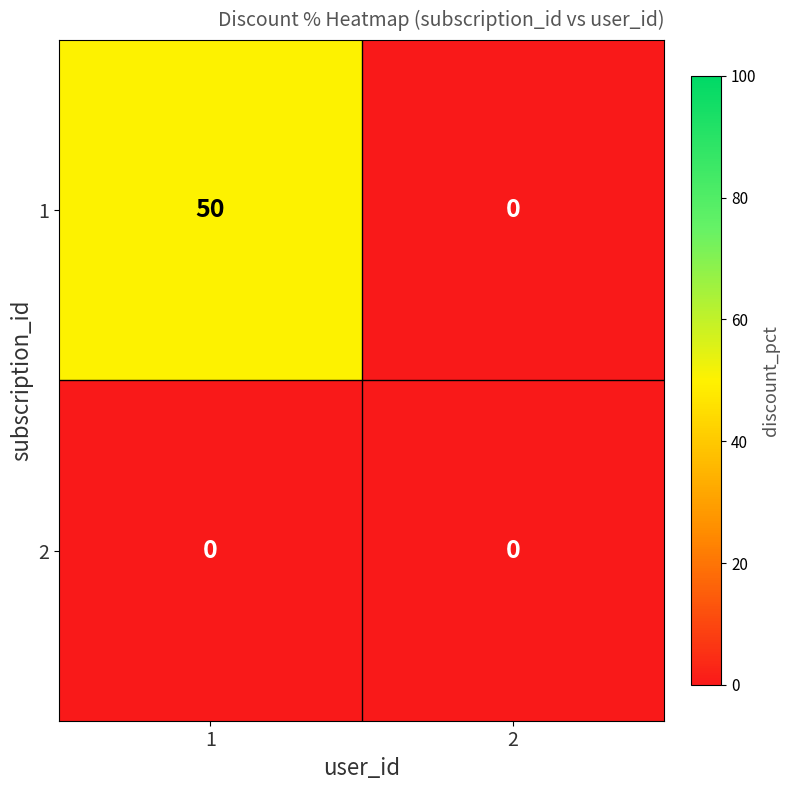

What is the greatest value displayed?

50